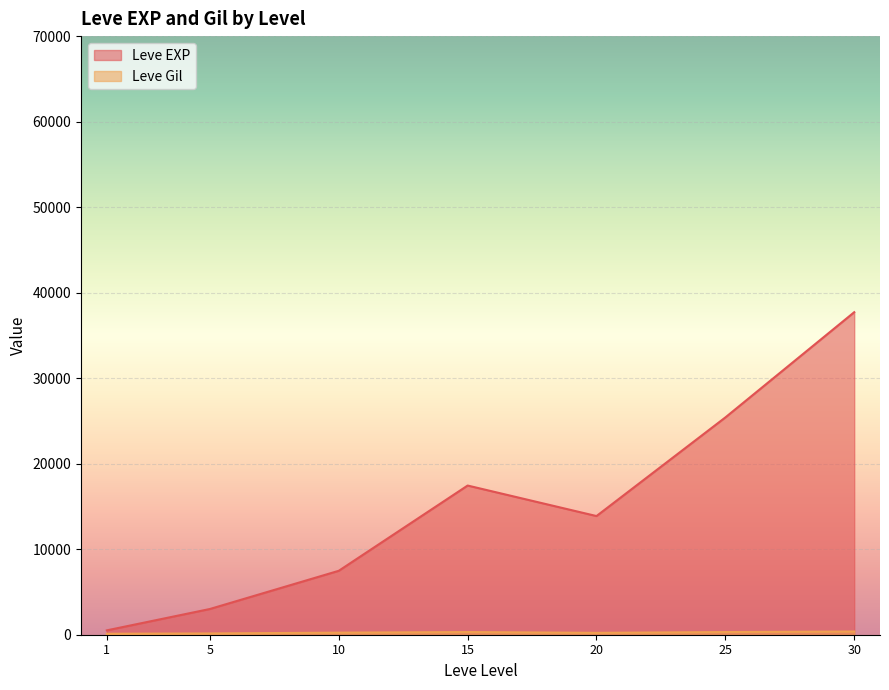

Does the chart display data point markers on the line(s)?

No